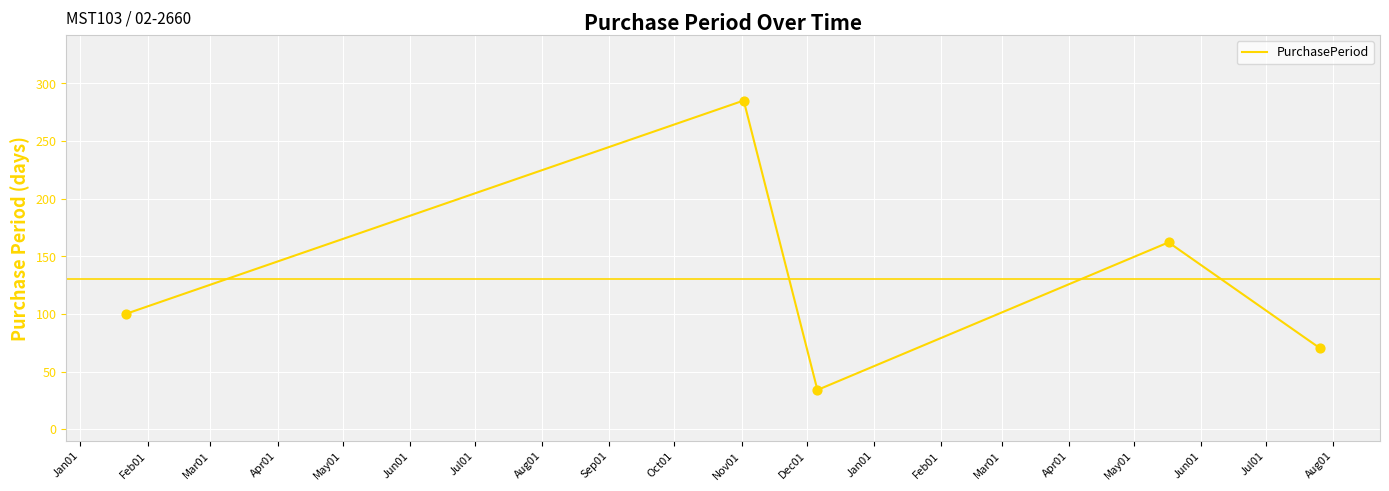

True or false: there are more than 2 points higher than both neighbors.

False